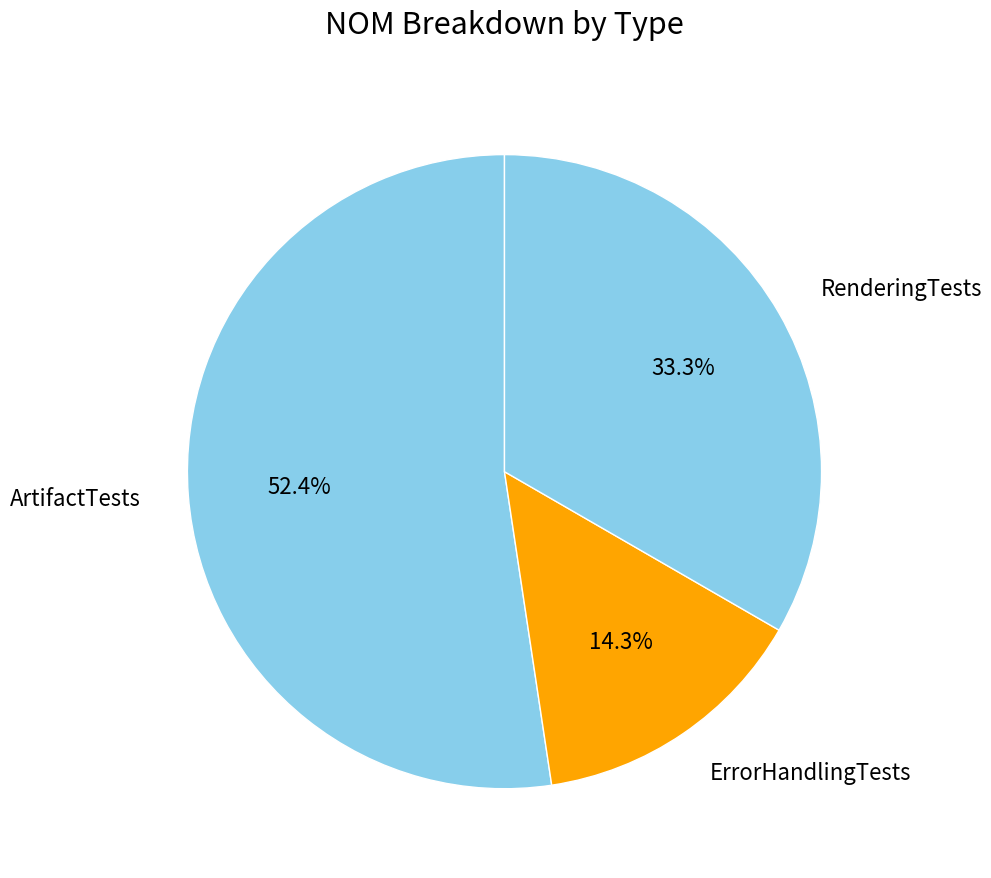

What portion of the pie excludes RenderingTests?

66.7%